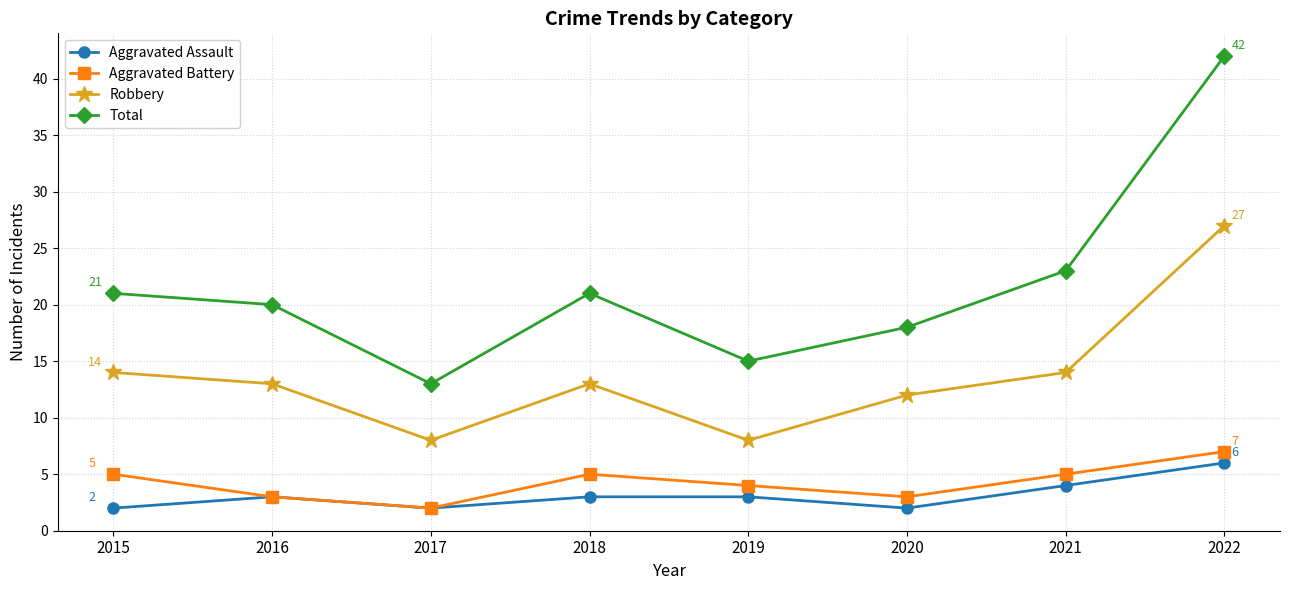

Read the Robbery value at 2020, to the nearest 5.

10